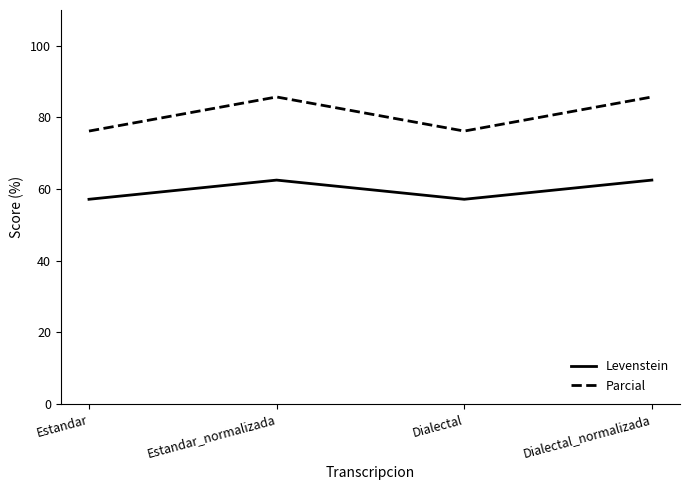

What is the spread (max minus min) of values at Estandar_normalizada?

23.2